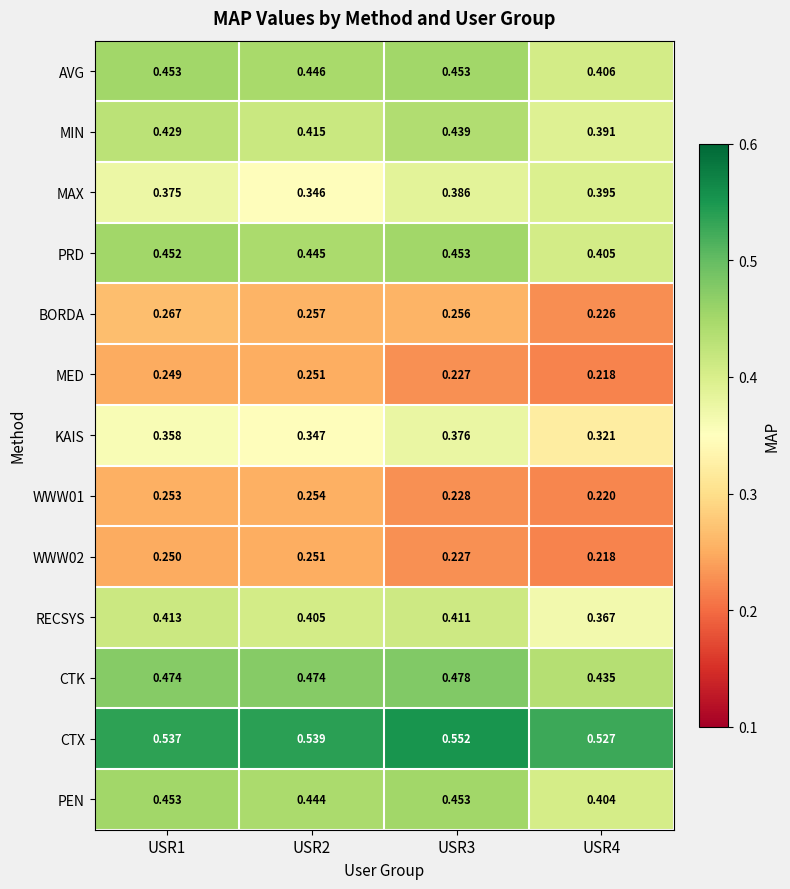

Which series has the largest total across all categories?

CTX